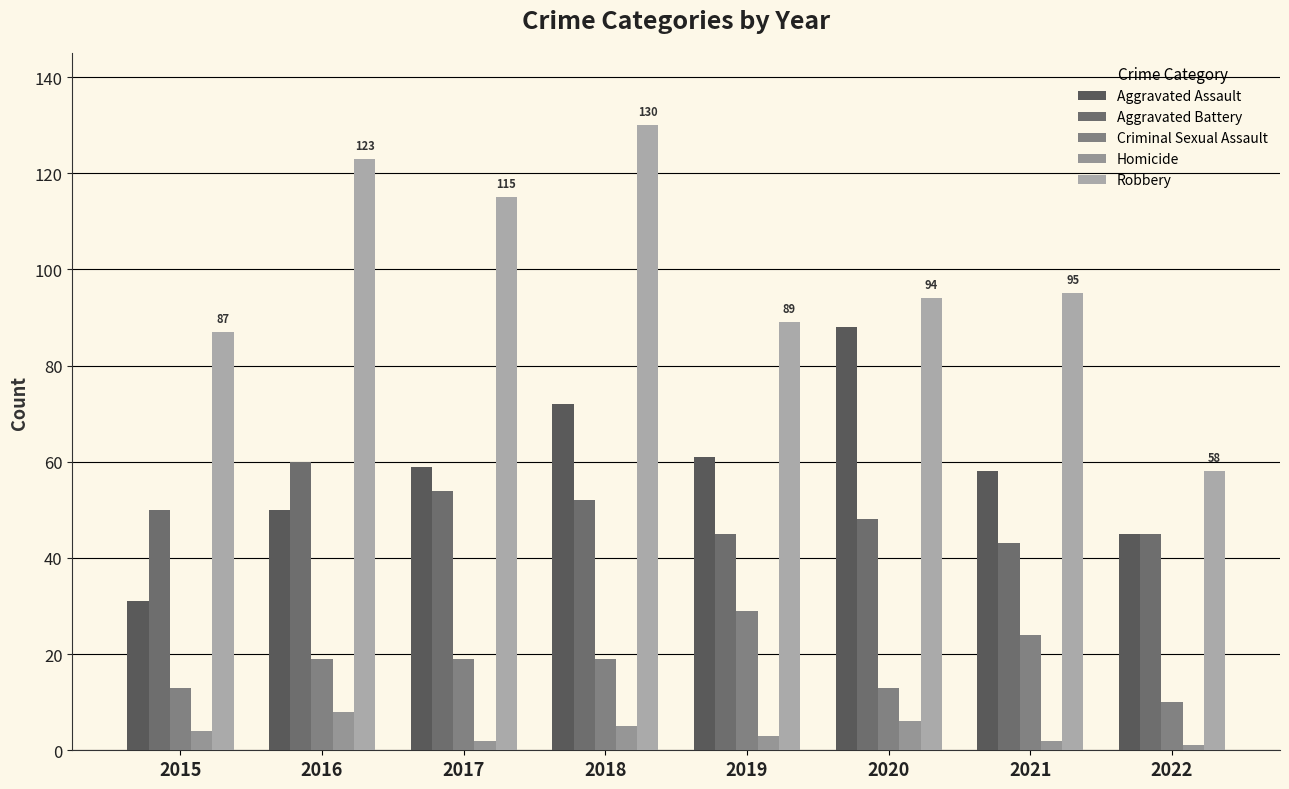

How many distinct data groups are displayed?

5